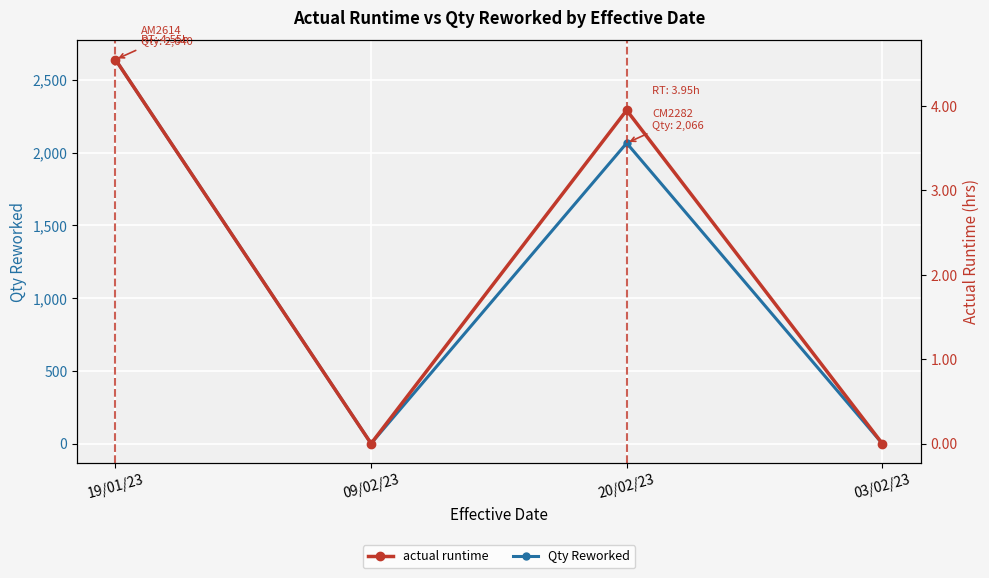

Reading left to right, list all the values displayed in this chart.

Qty Reworked: 2640.0	0.0	2066.0	0.0
actual runtime: 4.5	0.0	4.0	0.0